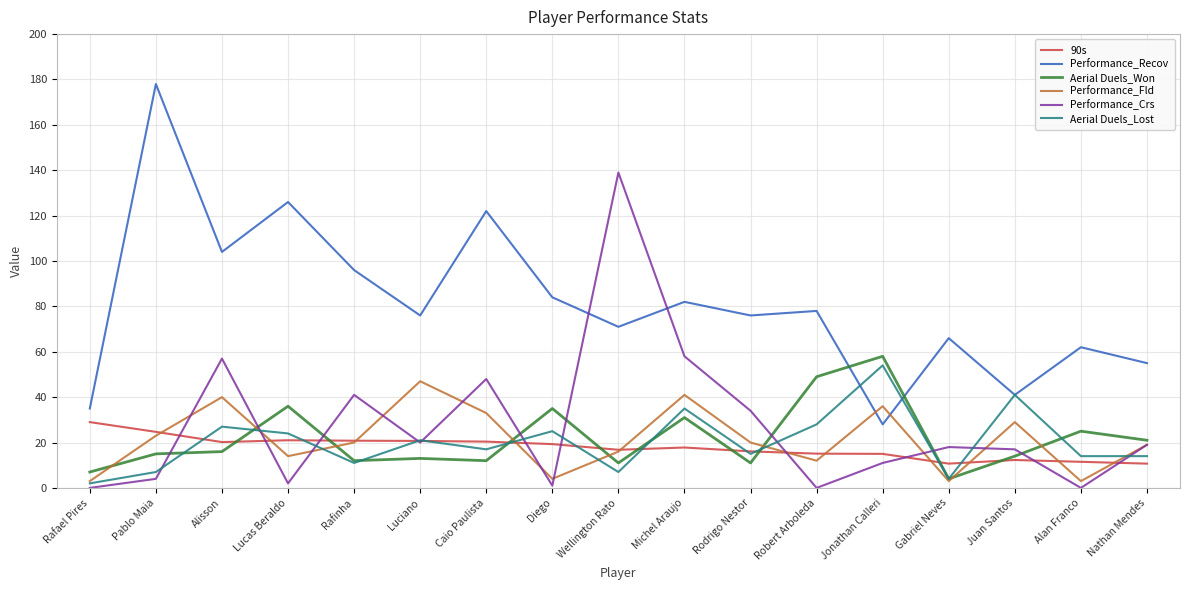

What position from the right is Wellington Rato?

9